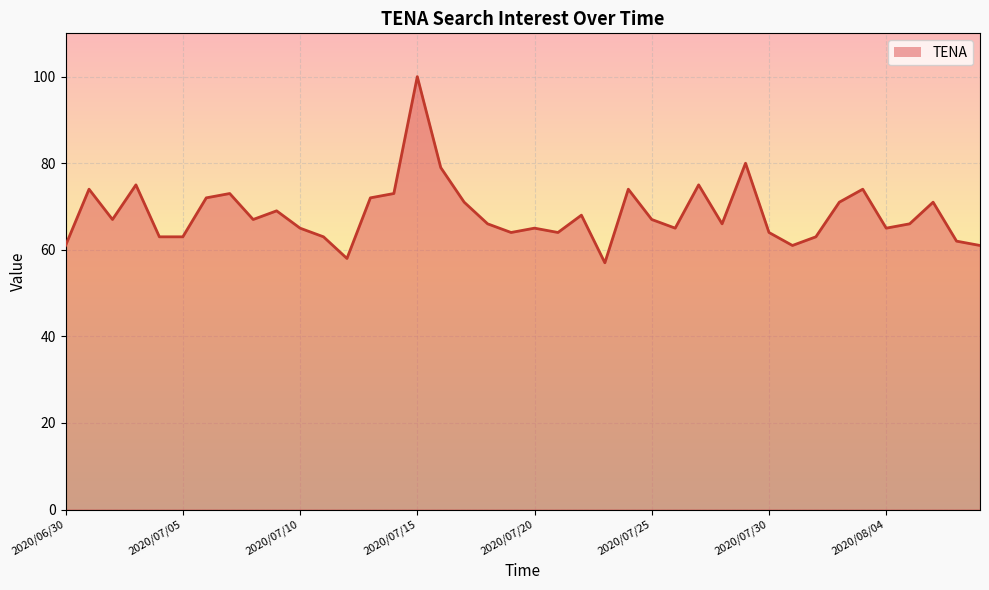

The value at 2020/06/30 is 101. True or false?

False